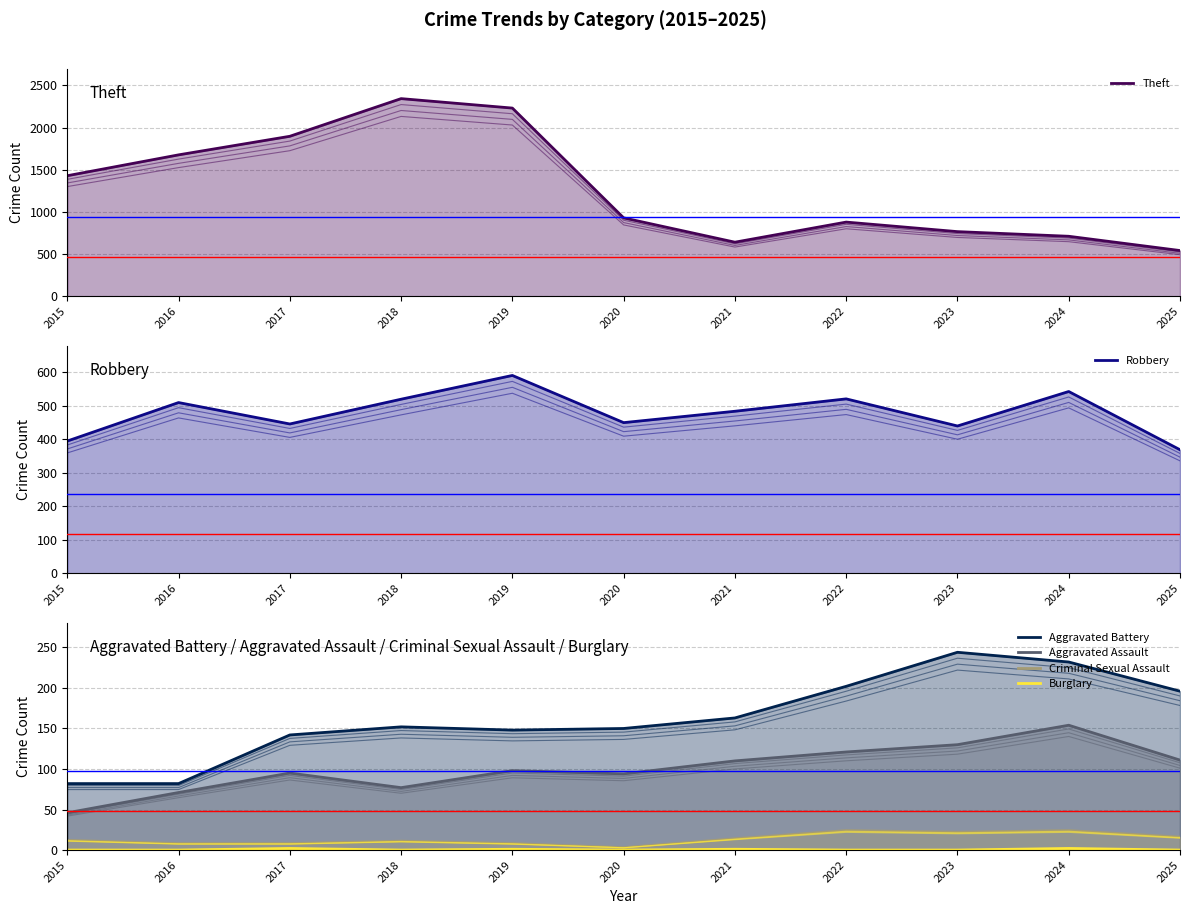

What is the difference between the highest and lowest values at 2021?

641